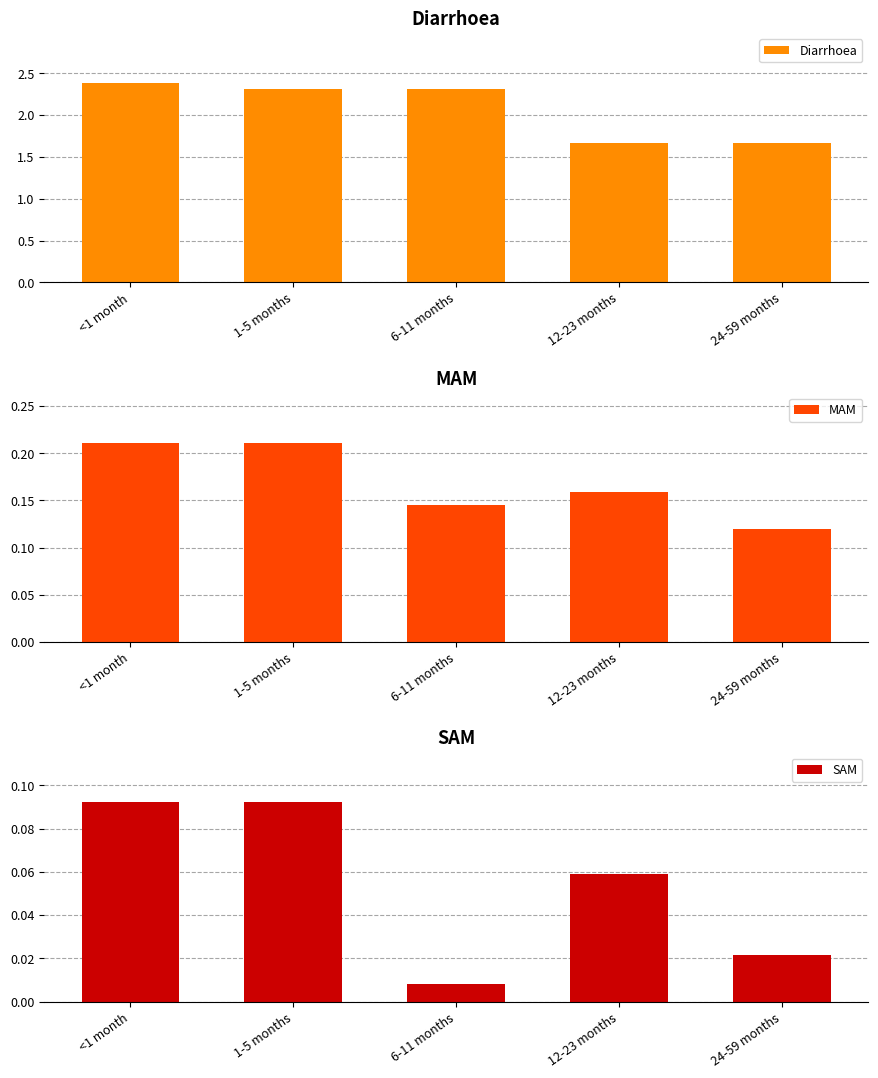

Reading left to right, transcribe all the data shown in this chart.

Diarrhoea: 2.4	2.3	2.3	1.7	1.7
MAM: 0.2	0.2	0.1	0.2	0.1
SAM: 0.1	0.1	0.0	0.1	0.0